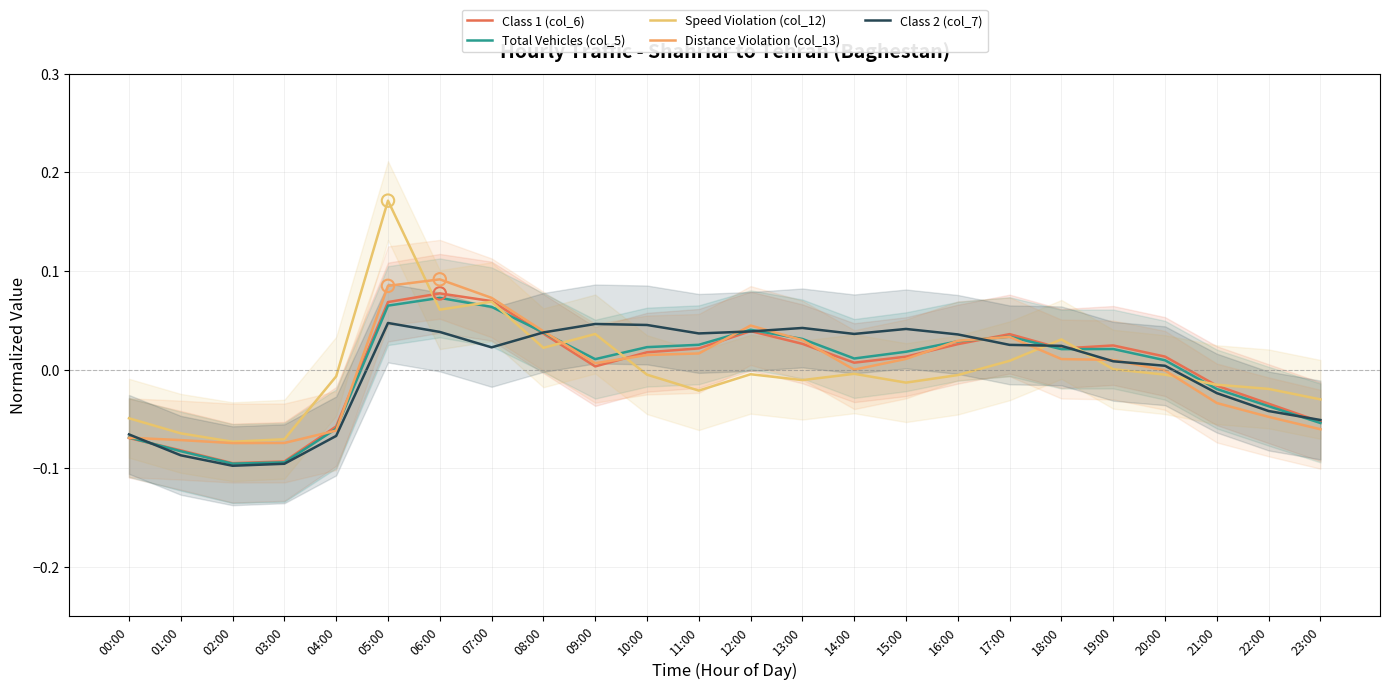

Which series contains the highest Y value?

Speed Violation (col_12)